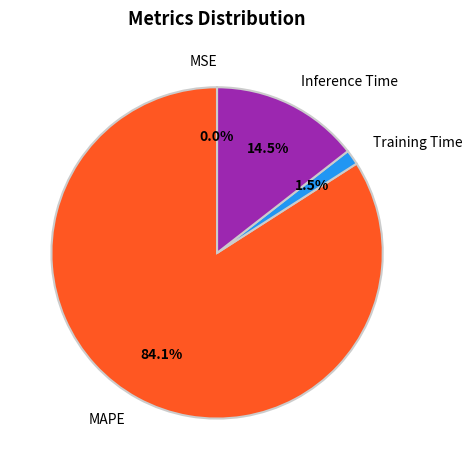

To the nearest percent, what is the difference between the MAPE and Training Time slice percentages?

83%